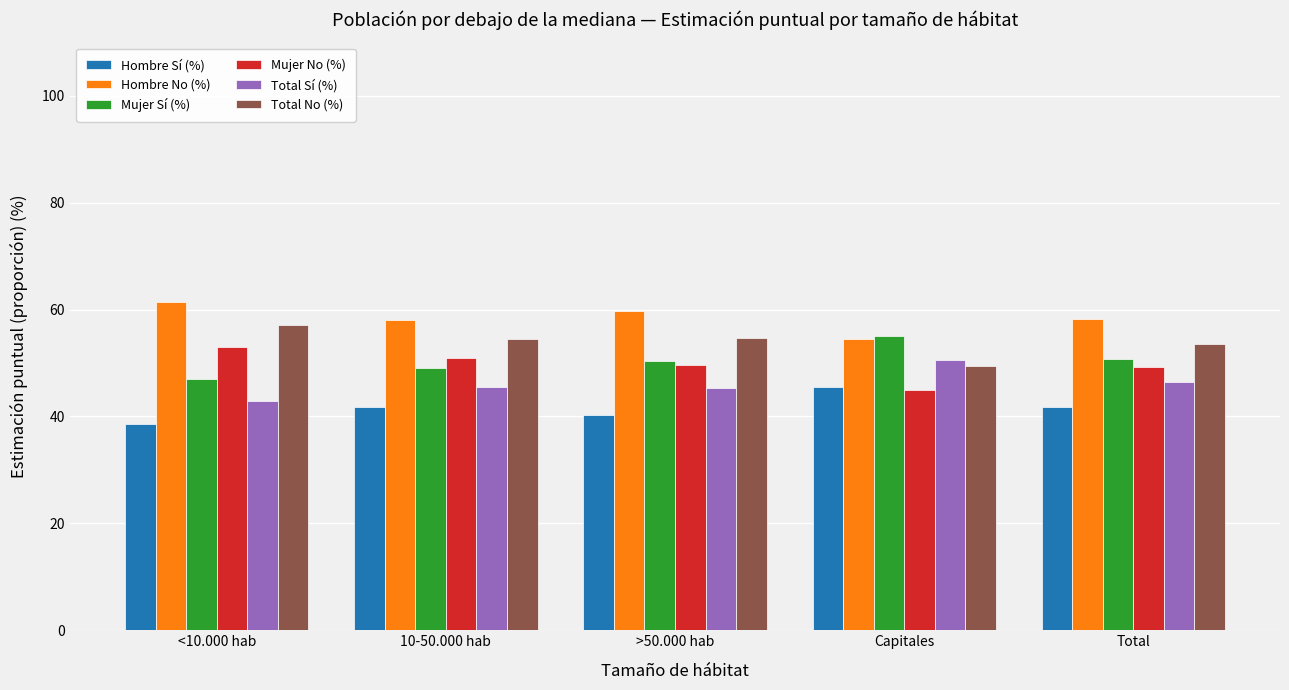

Which category has the lowest value in the Total Sí (%) series?

<10.000 hab